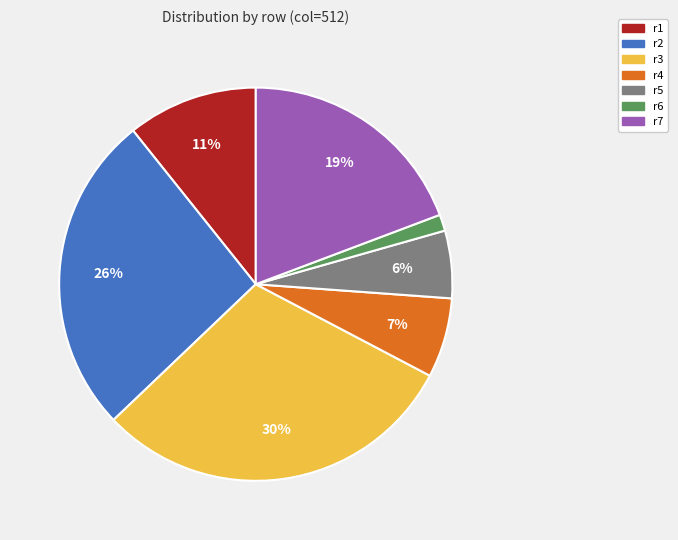

Is it true that r4 is 13% of the pie?

False